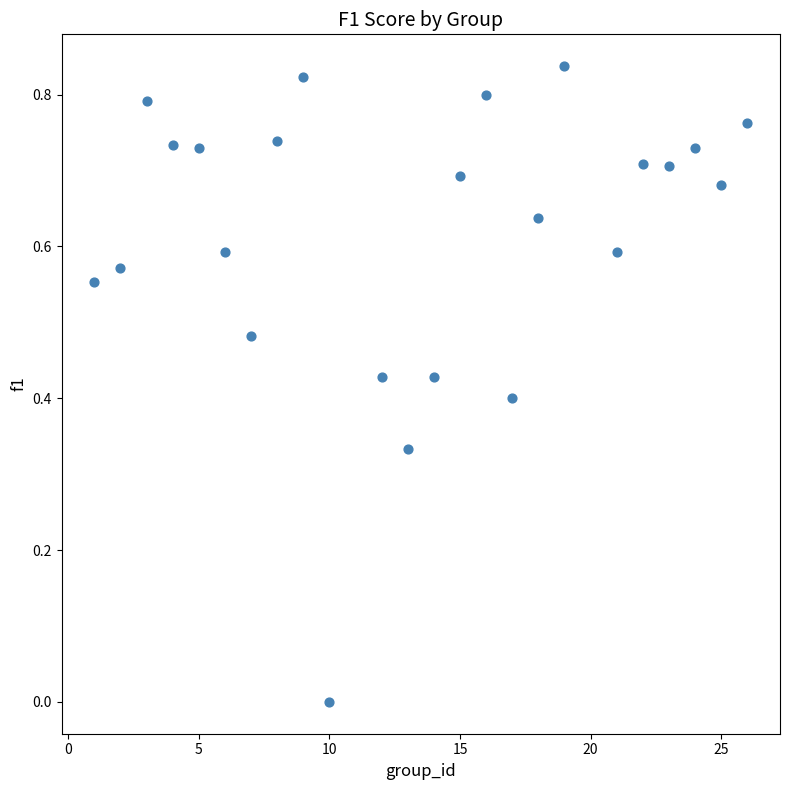

What is the range of X values (max minus min)?

25.0